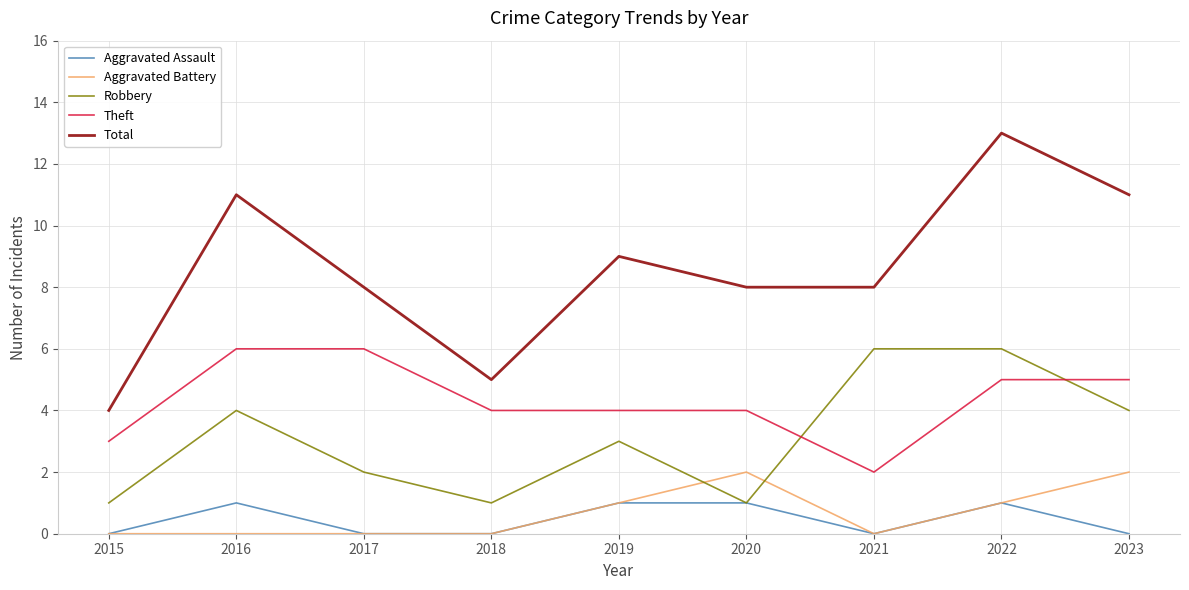

True or false: Total and Theft cross at least once.

False